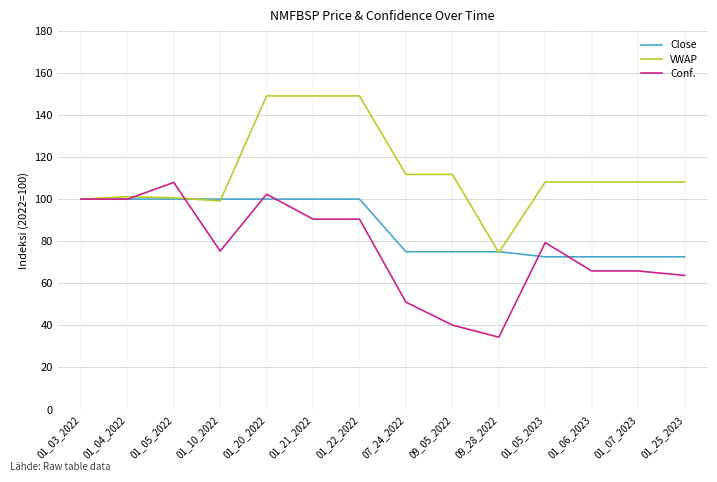

How many series are shown in this chart?

3